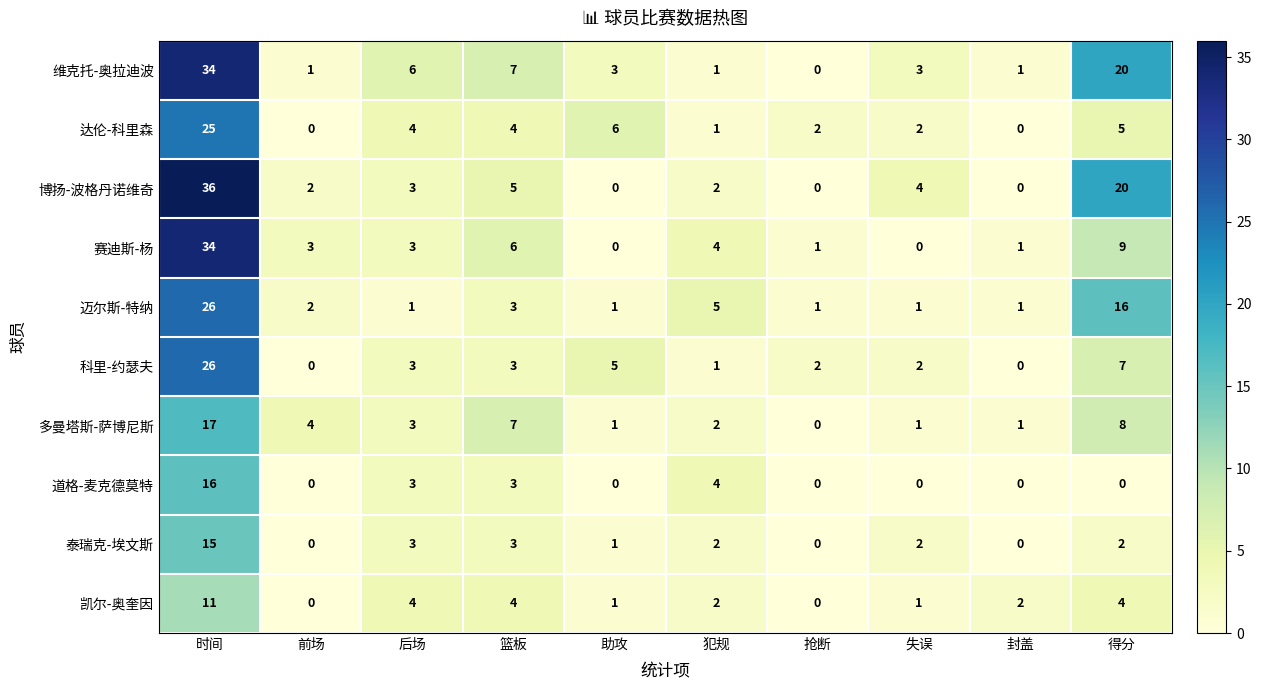

At how many categories does at least one series exceed 32?

1